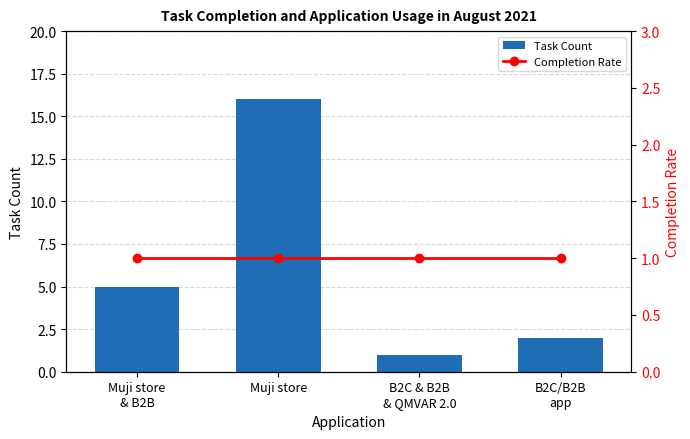

What is the maximum value for Completion Rate?

1